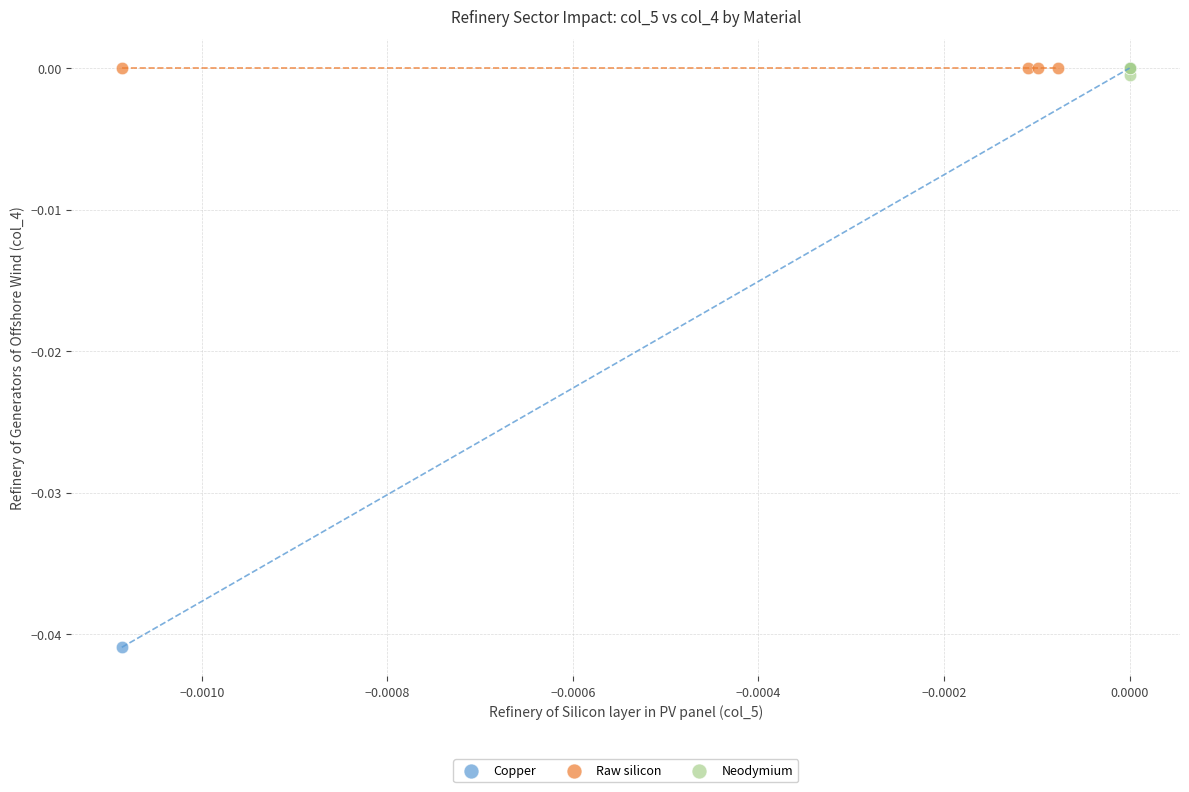

Which series reaches the minimum Y coordinate?

Copper